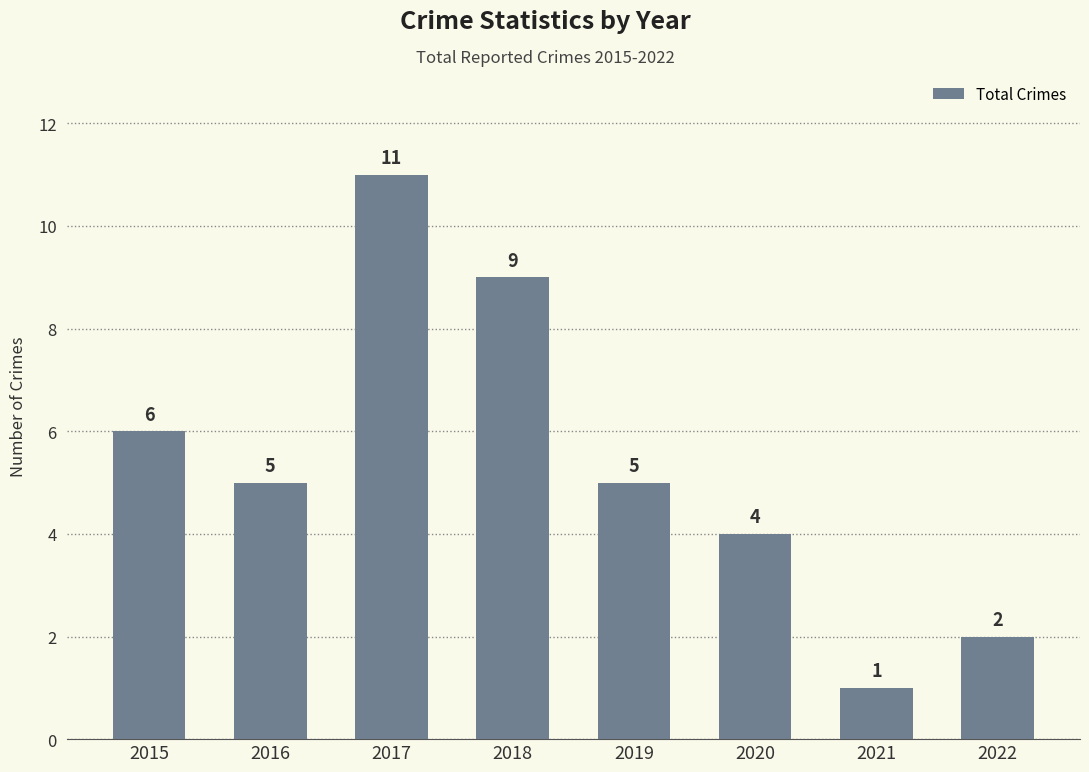

Where is the data nearest to the value 6?

2015